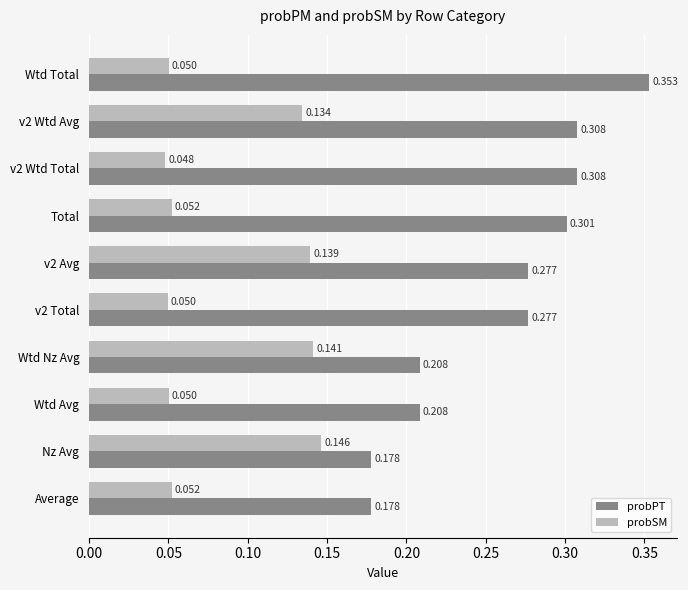

Rank the series by their maximum value, from lowest to highest.

probSM, probPT